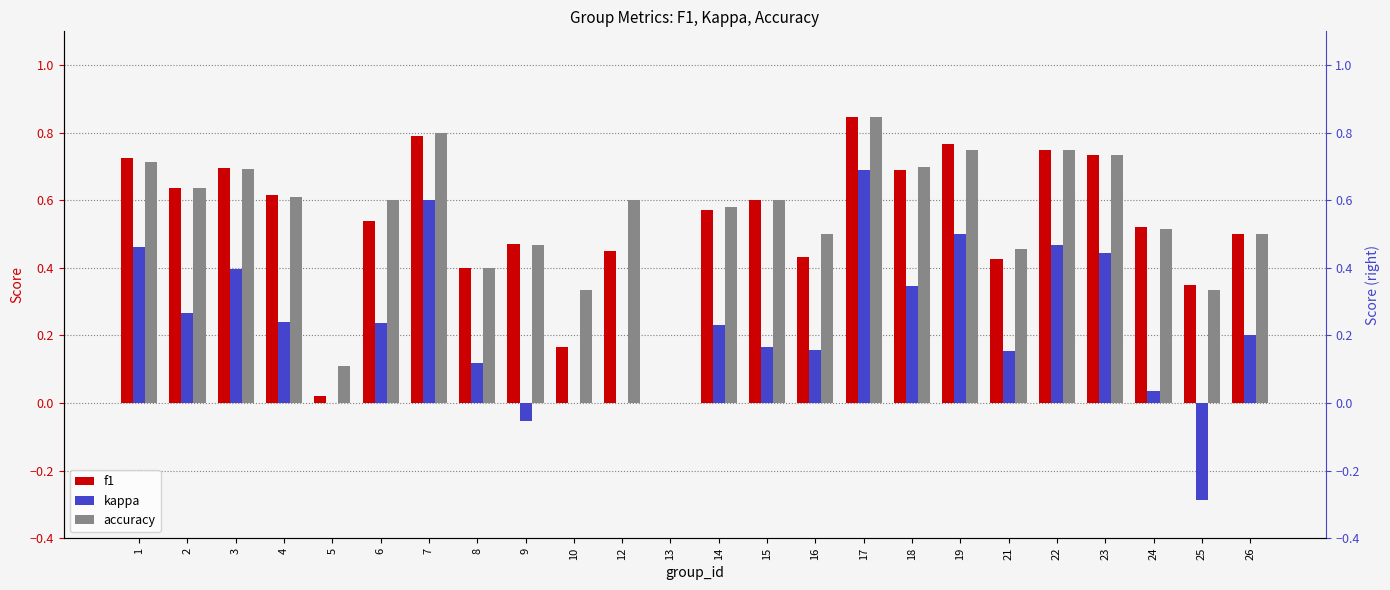

At which label is accuracy closest to 0?

13